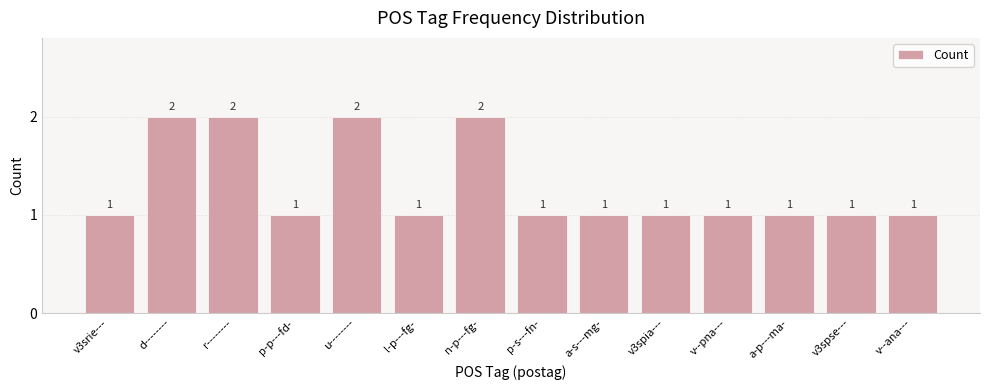

Count the values in the range 1 to 2.

14